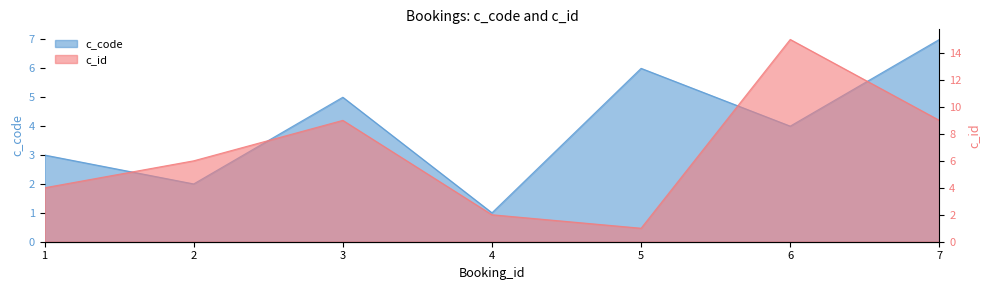

How many data points in c_id are less than 6?

3